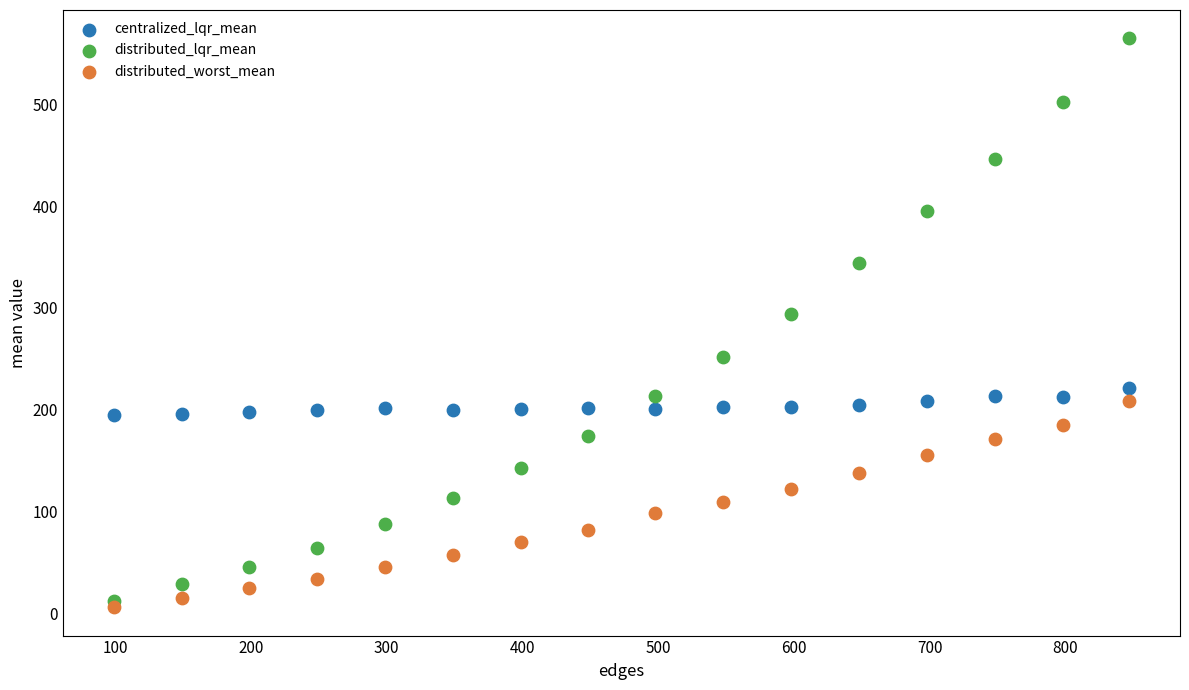

Across all series, what Y value is closest to 285?

294.2